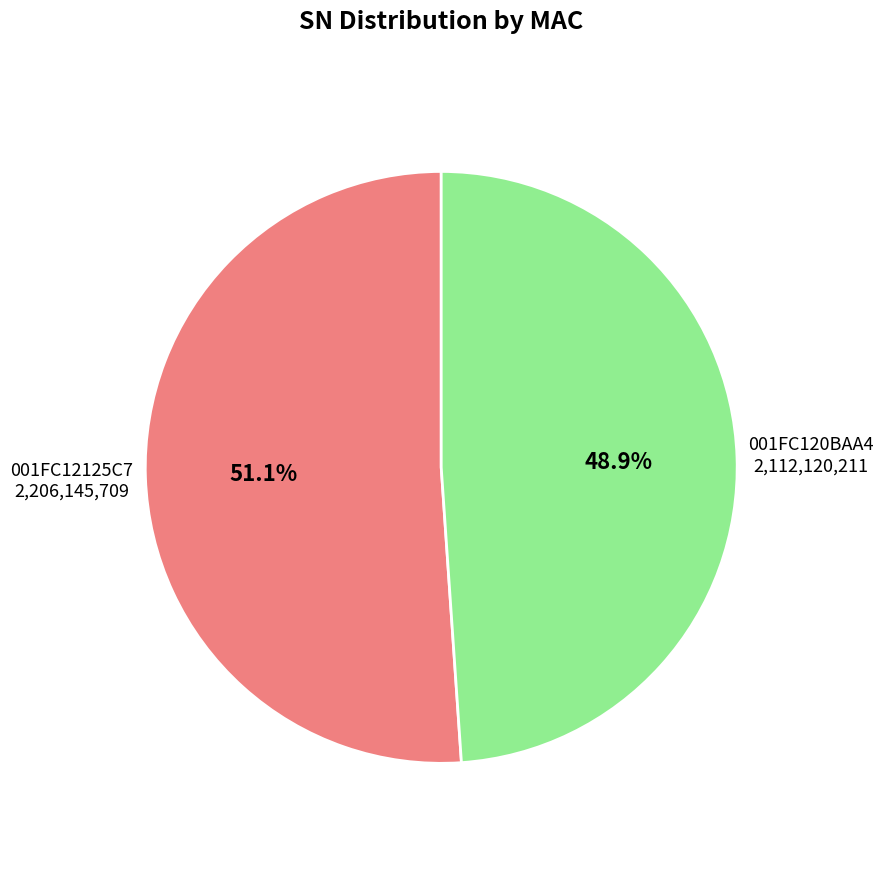

Is there any slice that represents more than half of the pie?

Yes